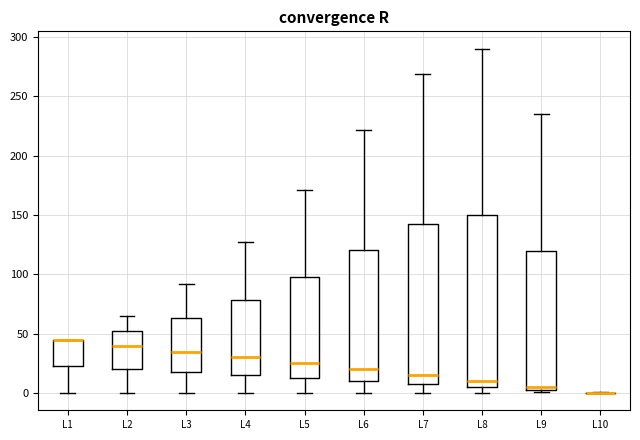

Where does the lower whisker of the box for L7 end on the y-axis? The values are not printed on the chart, so give them approximately, as read against the axis.

0